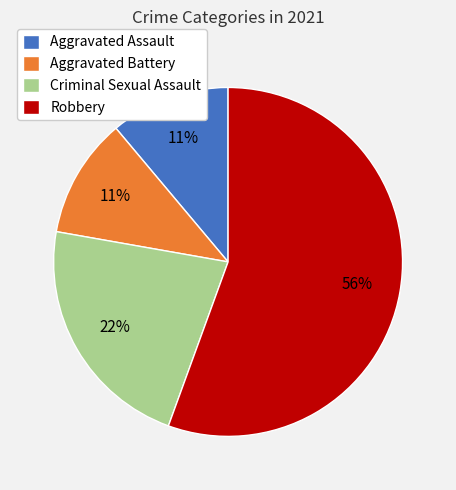

What is the largest slice in the pie chart?

Robbery